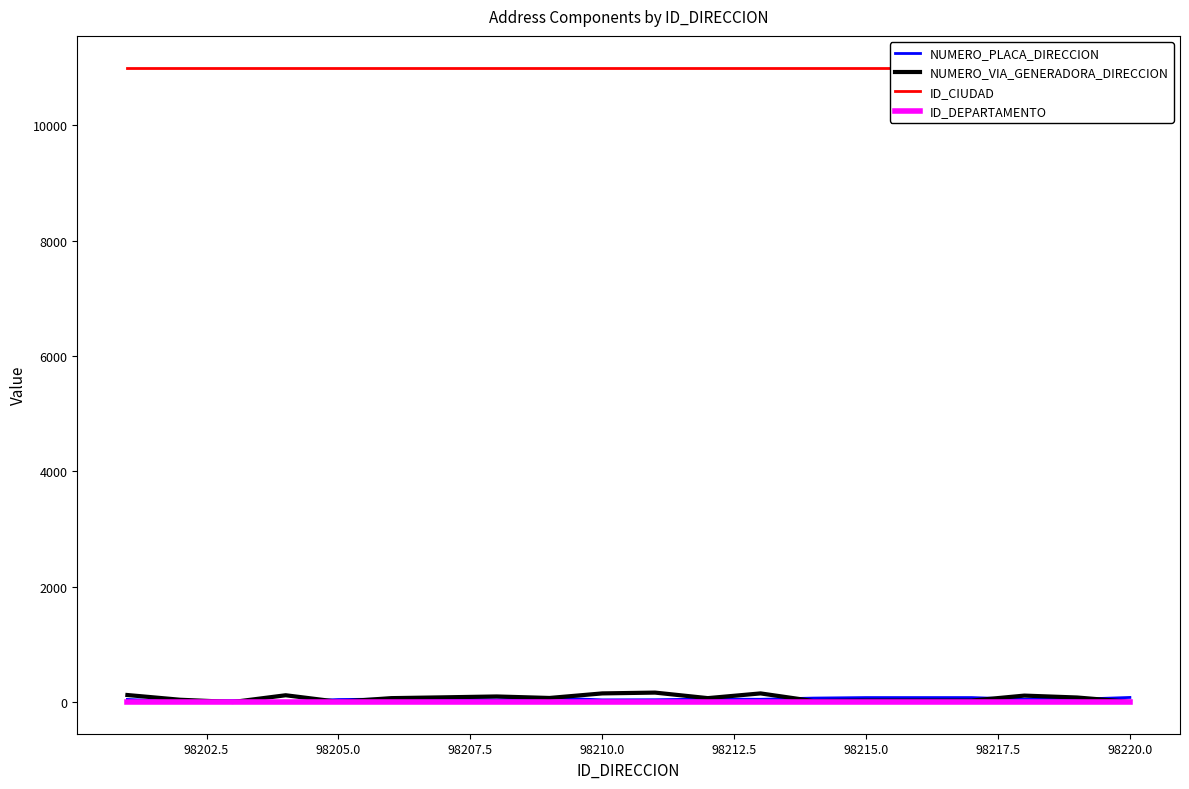

What is the average value of the NUMERO_PLACA_DIRECCION series?

52